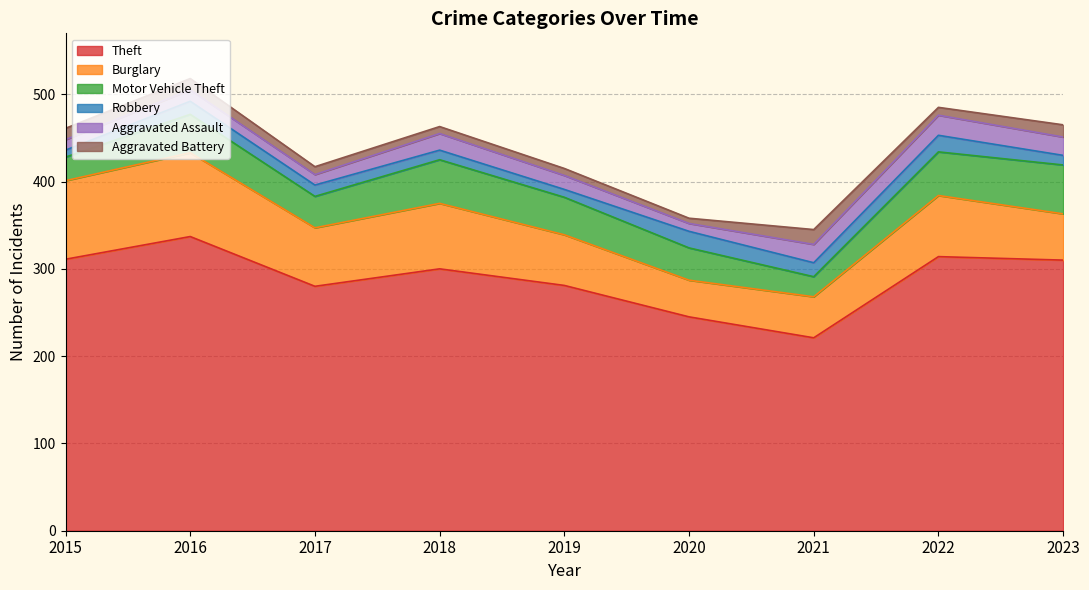

What is the approximate value of Theft at 2020, to the nearest 10?

240